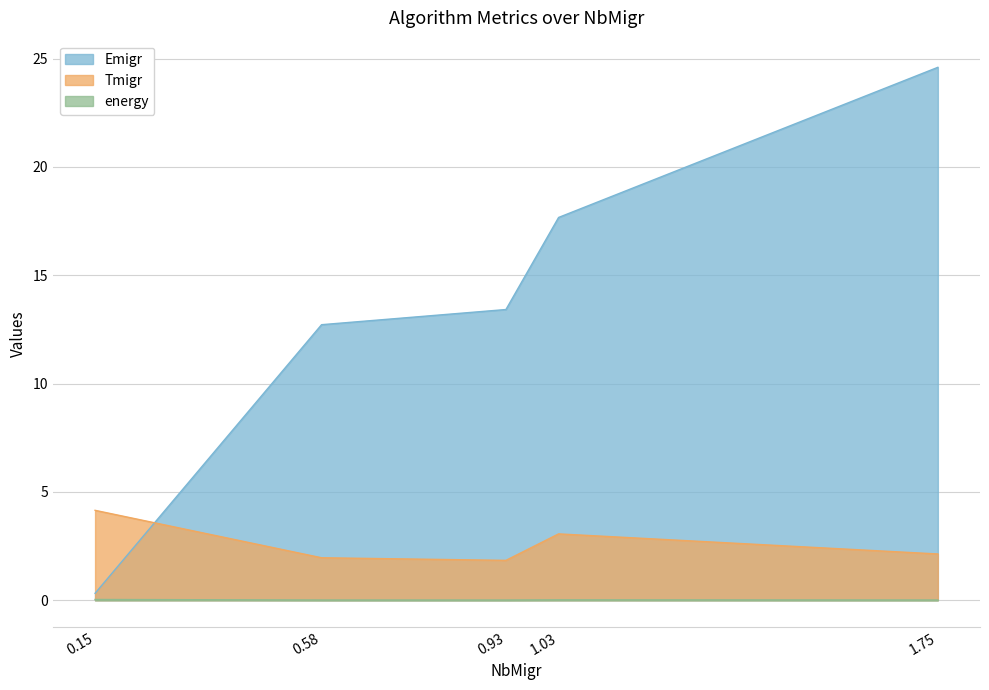

What is the difference between the maximum and minimum values in the Tmigr series?

2.3